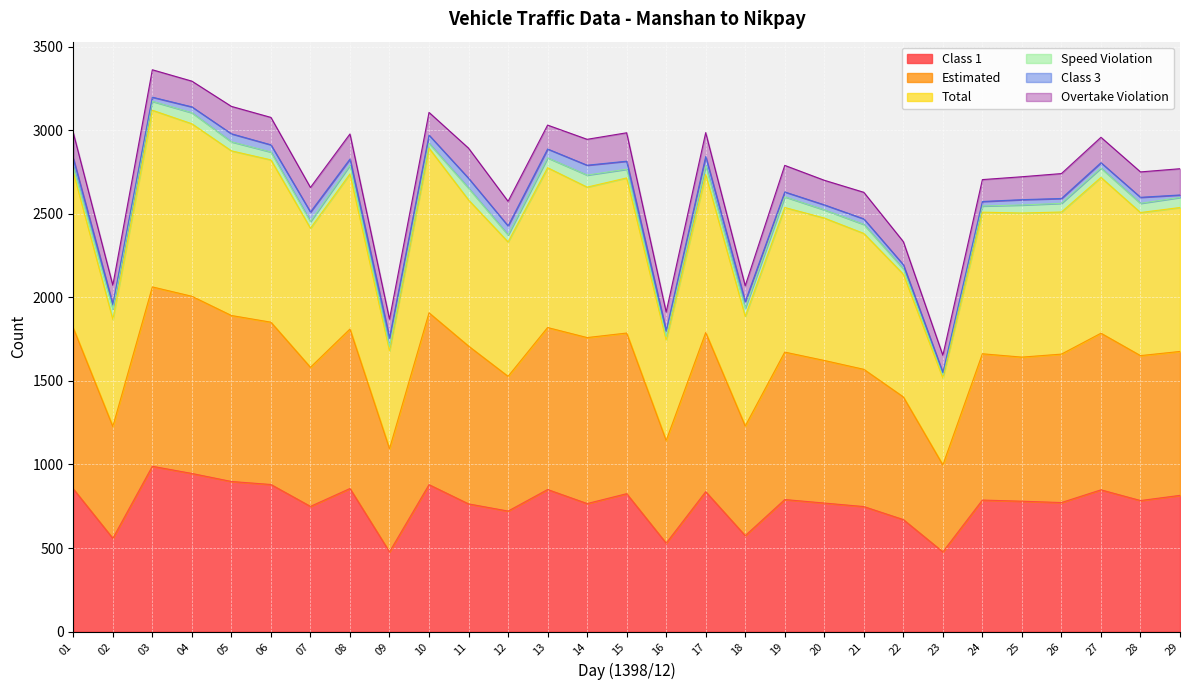

At which category is the sum across all series the highest?

03